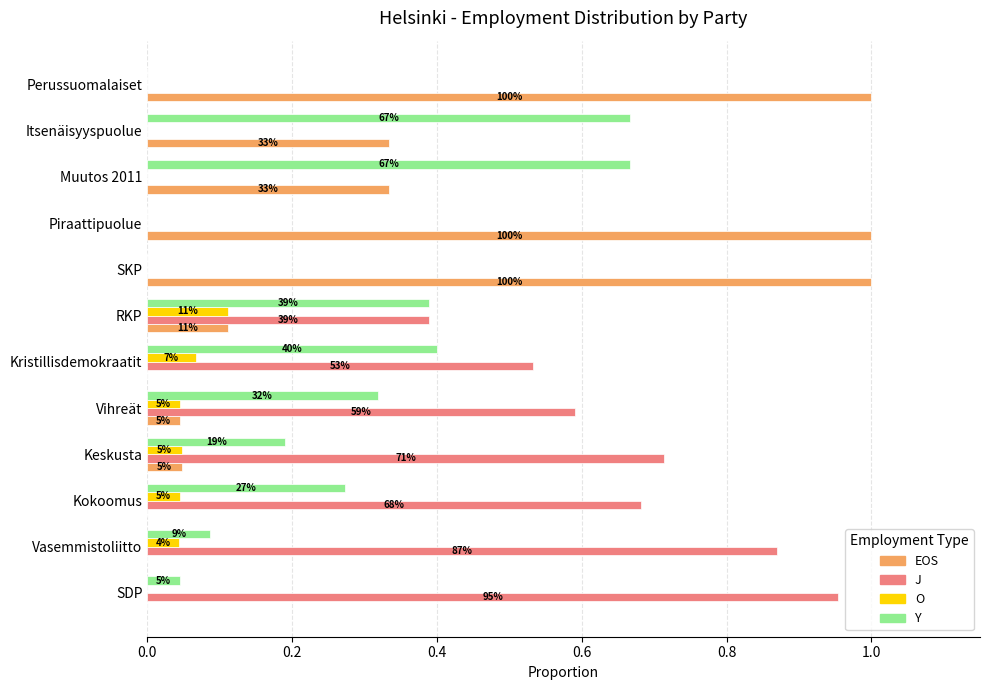

What are all the series names shown in the legend?

EOS, J, O, Y